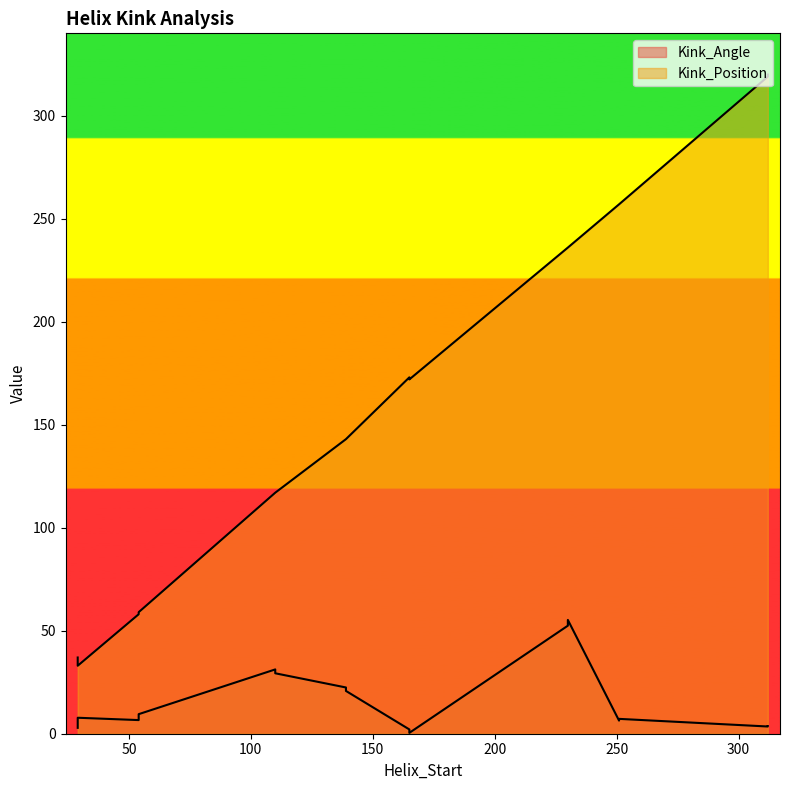

True or false: Kink_Position and Kink_Angle cross at least once.

False